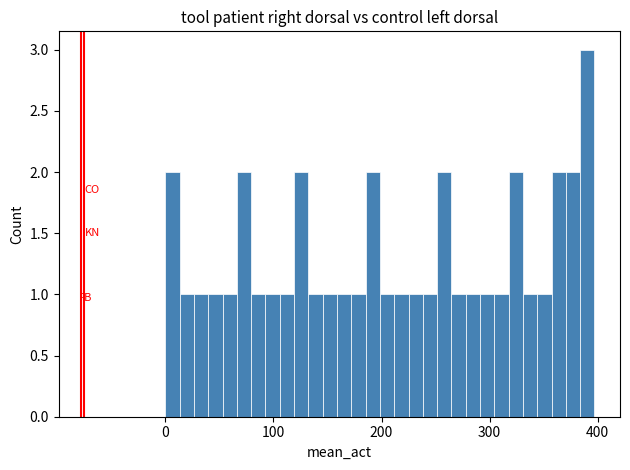

Read against the x-axis, roughly where is the centre of the tallest bar?

390